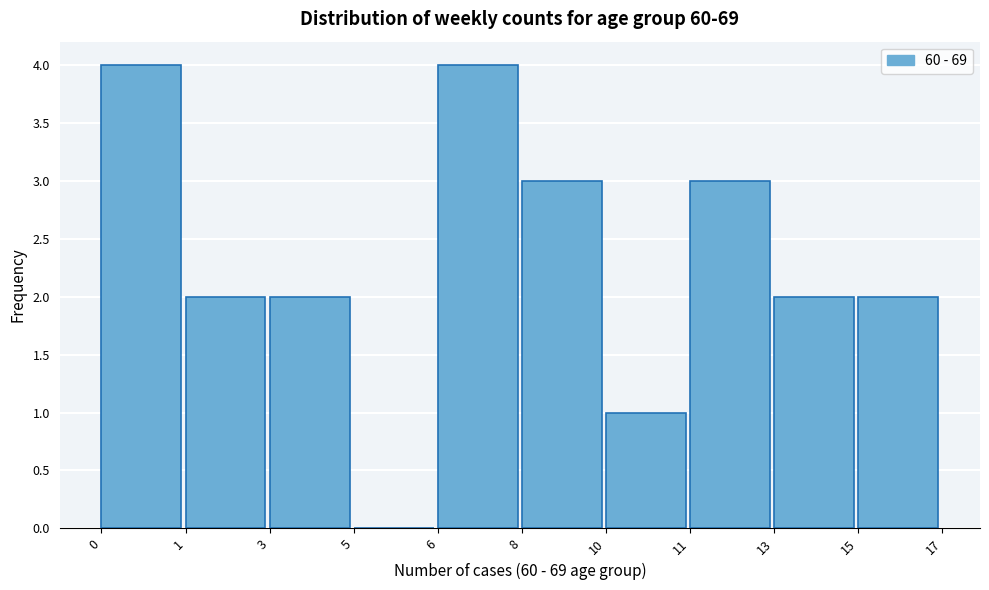

Reading left to right, list all the values displayed in this chart.

0=4	1=2	3=2	5=0	6=4	8=3	10=1	11=3	13=2	15=2